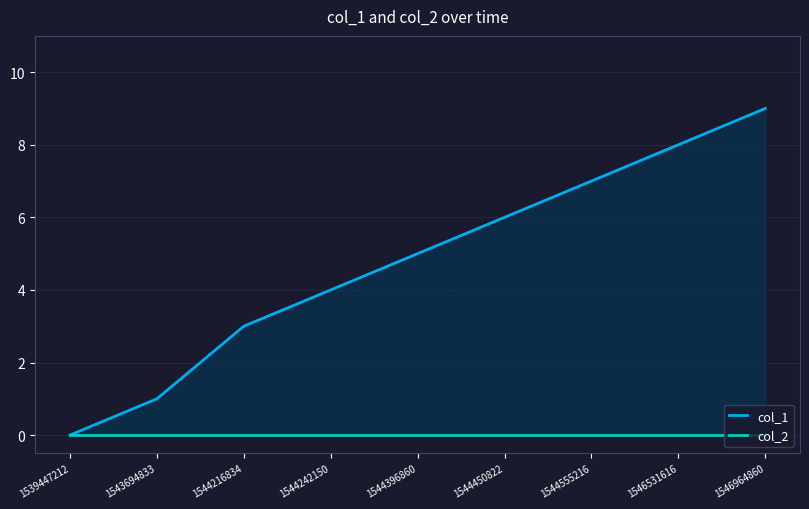

Reading left to right, what are all the values shown in this chart?

col_1: 1539447212=0	1543694833=1	1544216834=3	1544242150=4	1544396860=5	1544450822=6	1544555216=7	1546531616=8	1546964860=9
col_2: 1539447212=0	1543694833=0	1544216834=0	1544242150=0	1544396860=0	1544450822=0	1544555216=0	1546531616=0	1546964860=0